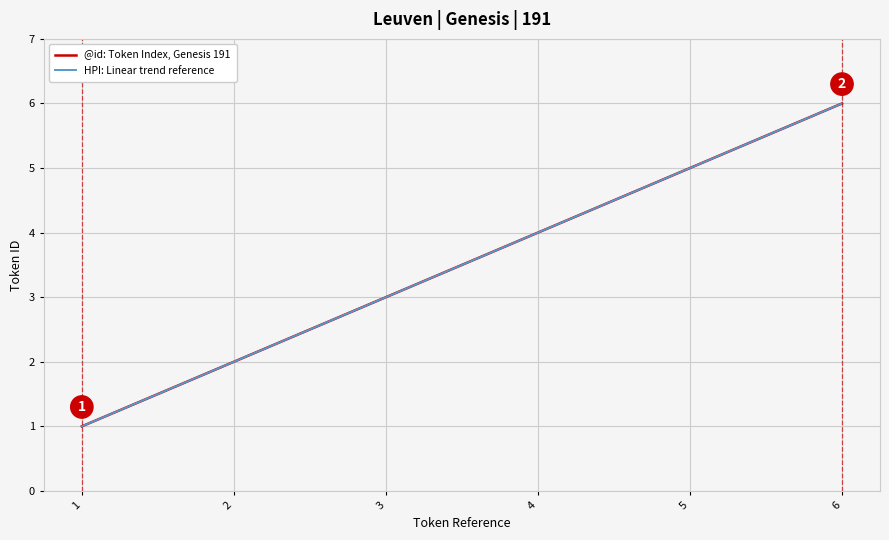

Which category has the lowest value in the HPI: Linear trend reference series?

1